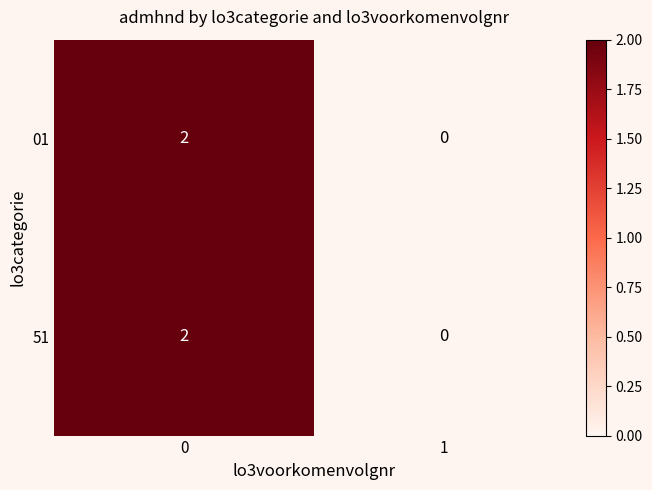

The 01 series shows 2 at 0. True or false?

True